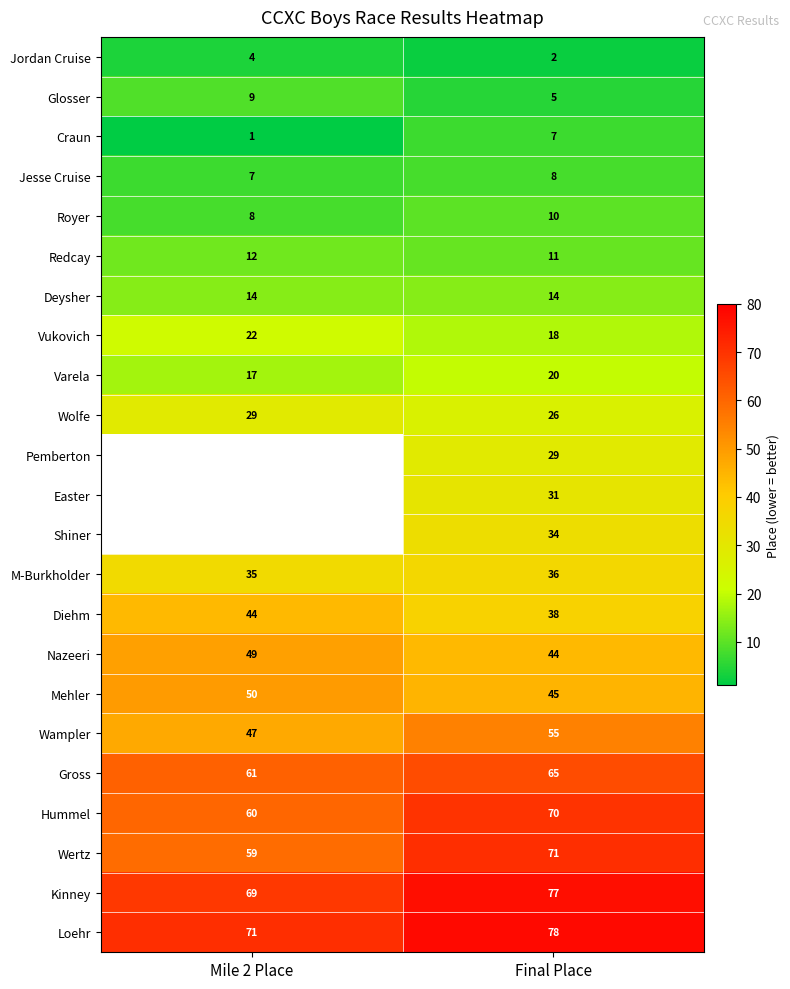

True or false: Wolfe has a value of 14.3 at Final Place.

False